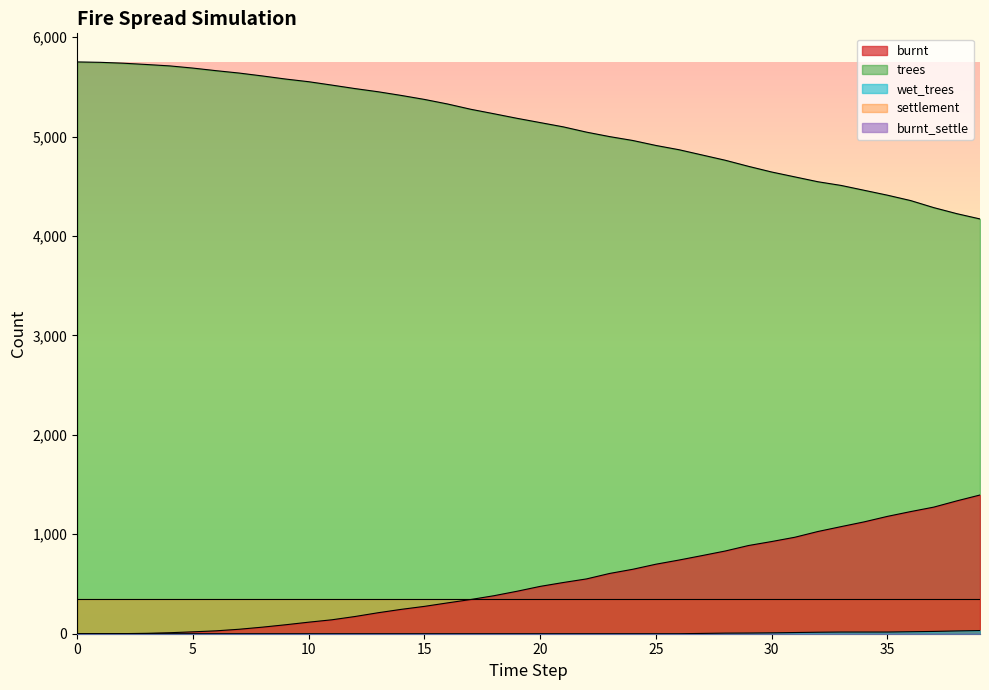

Is the value of wet_trees at 16 greater than the value of trees at 30?

No